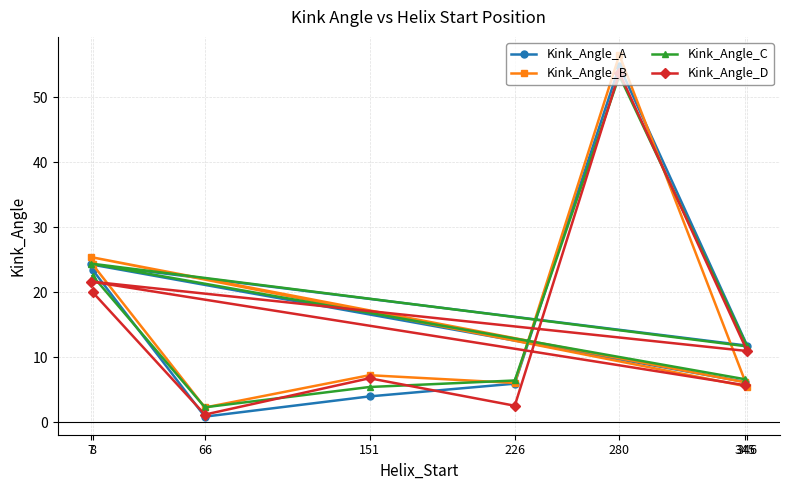

True or false: Kink_Angle_C and Kink_Angle_B cross at least once.

True